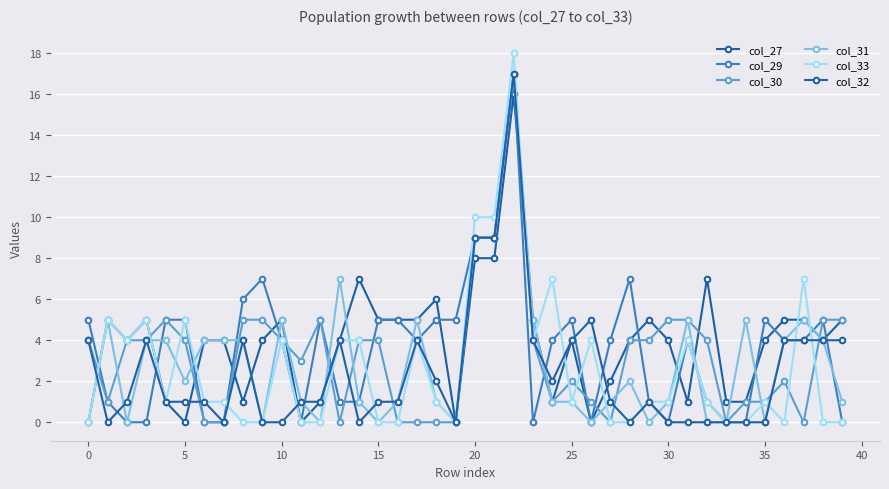

What is the difference between the maximum and minimum values in the col_29 series?

17